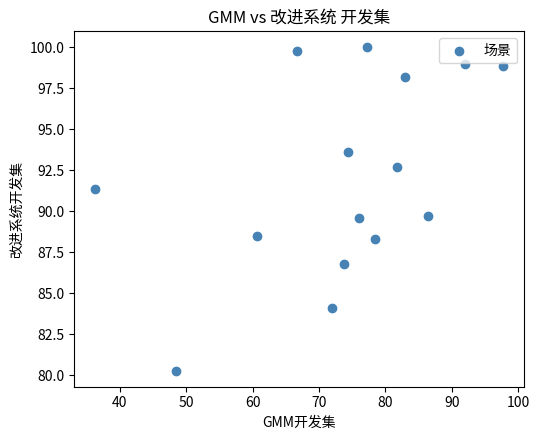

What is the range of X values (max minus min)?

61.6